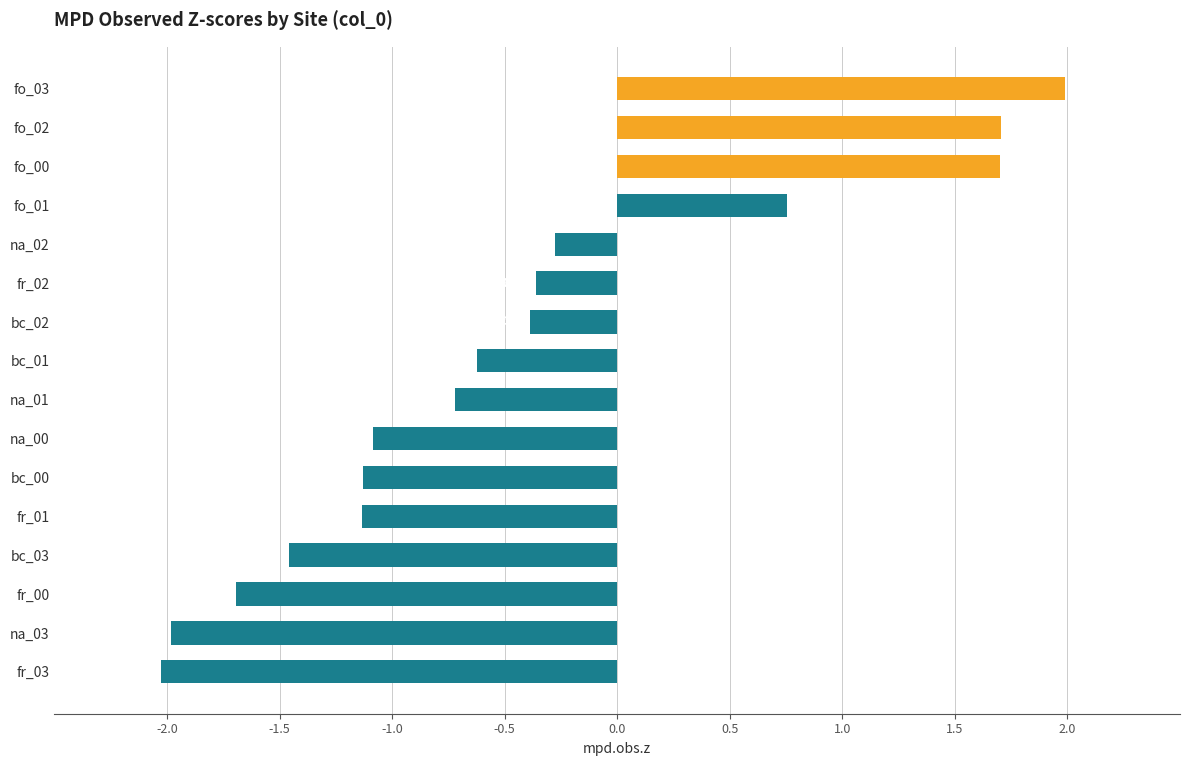

What is the difference between the maximum and second lowest values?

4.0